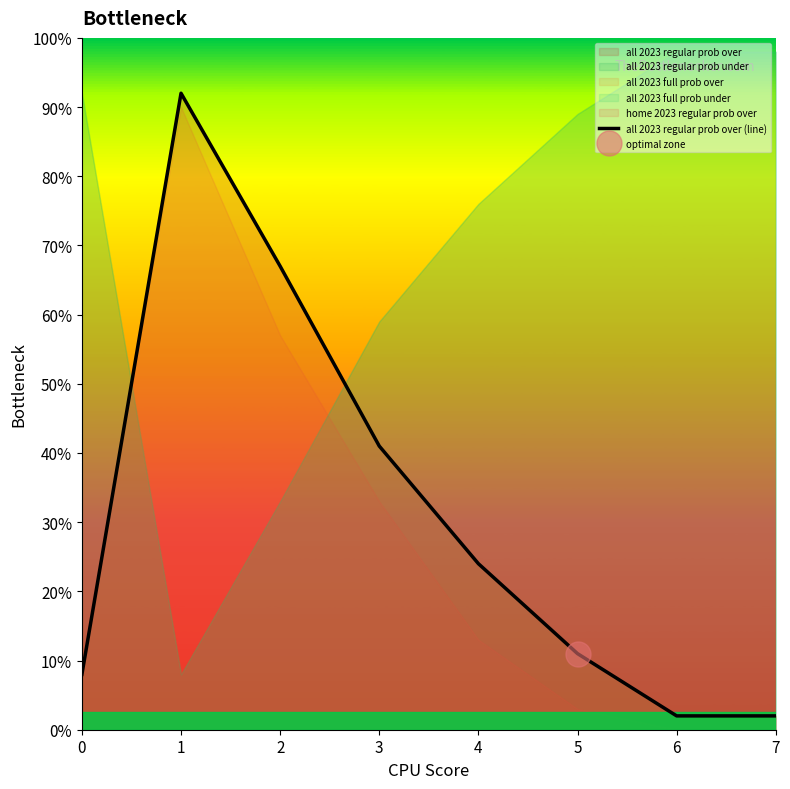

Which category has the highest value across all series?

1